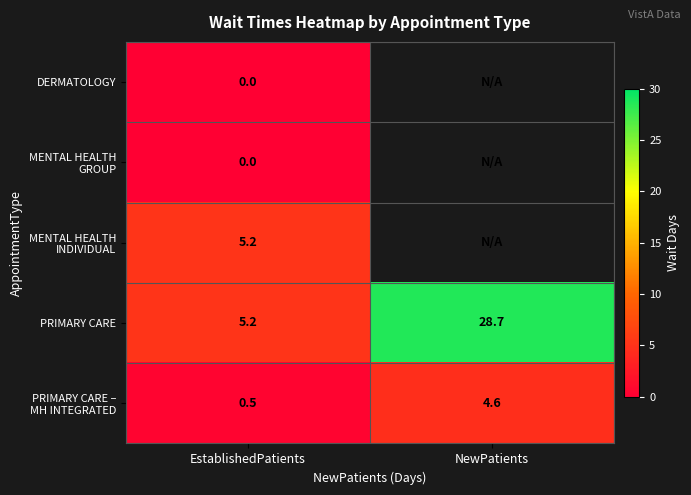

Count the number of categories in the chart.

2